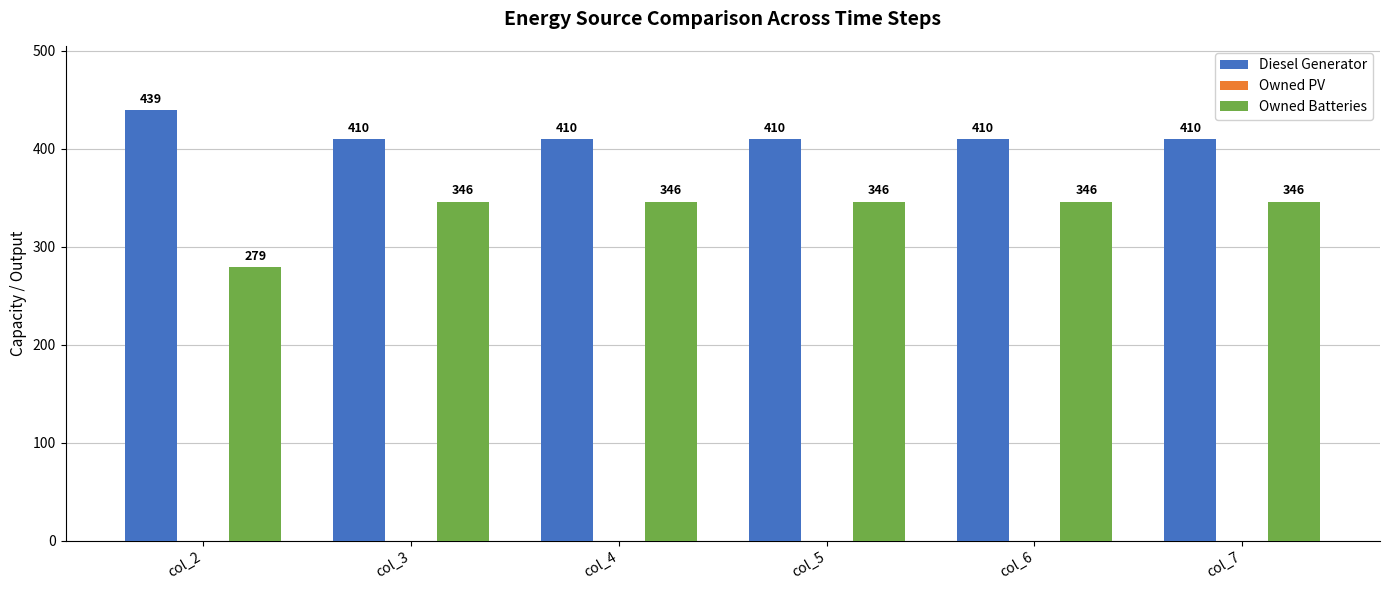

Reading left to right, extract all data points from this chart.

Diesel Generator: 439.0	410.0	410.0	410.0	410.0	410.0
Owned Batteries: 279.0	346.0	346.0	346.0	346.0	346.0